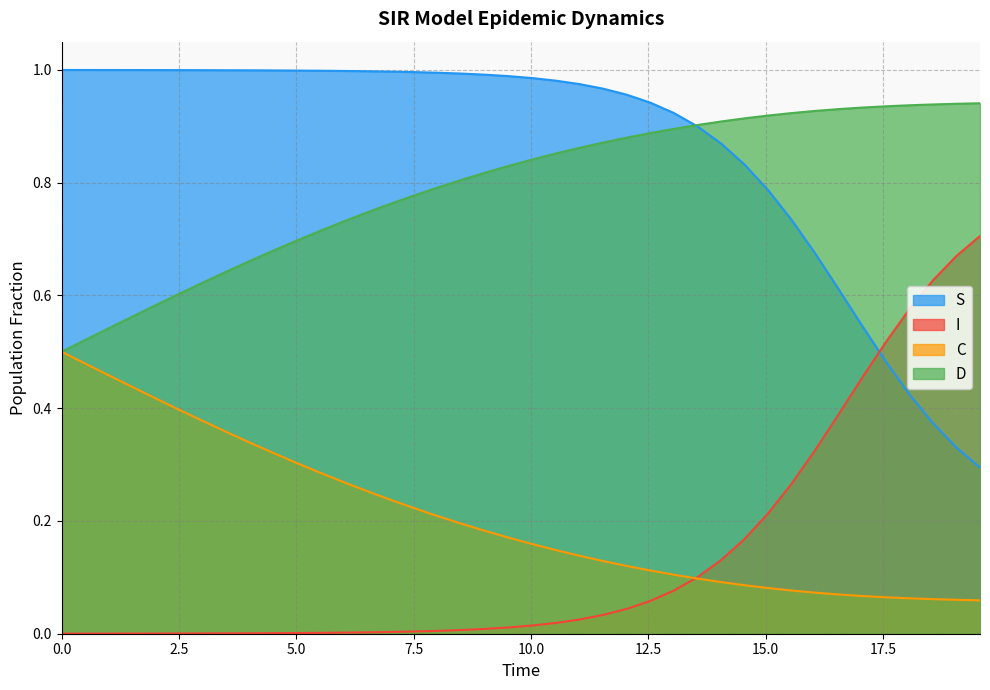

True or false: S and C intersect in this chart.

False